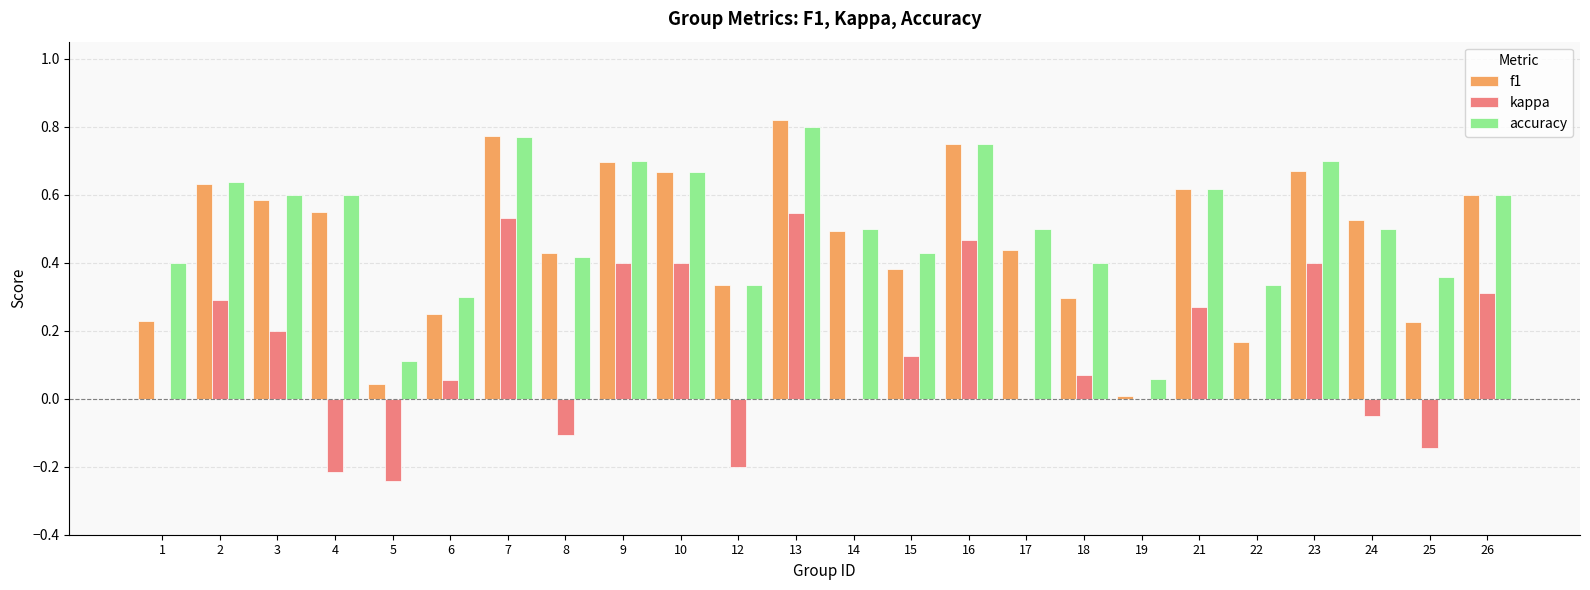

What are all the series names shown in the legend?

f1, kappa, accuracy